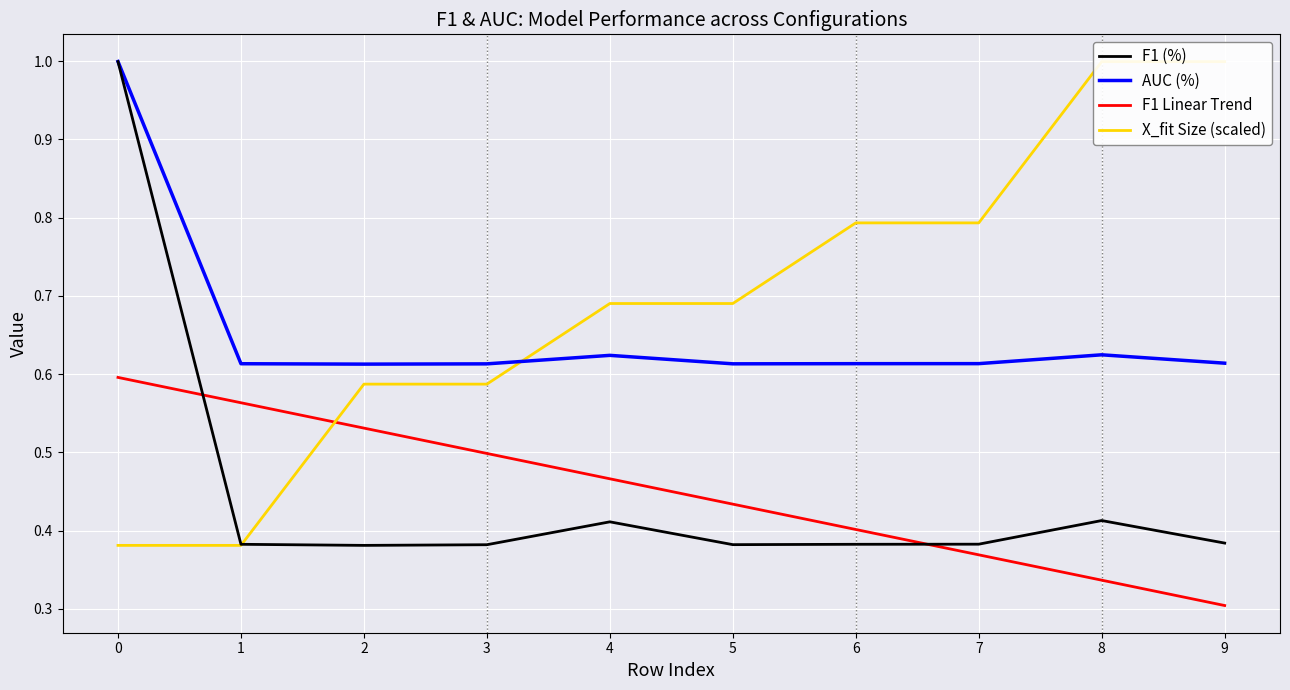

Rank the series at 2 from highest to lowest value.

AUC (%), X_fit Size (scaled), F1 Linear Trend, F1 (%)